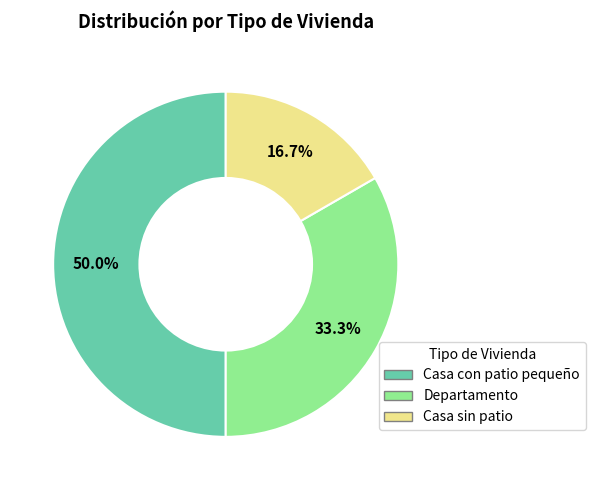

Is it true that Departamento is 27% of the pie?

False